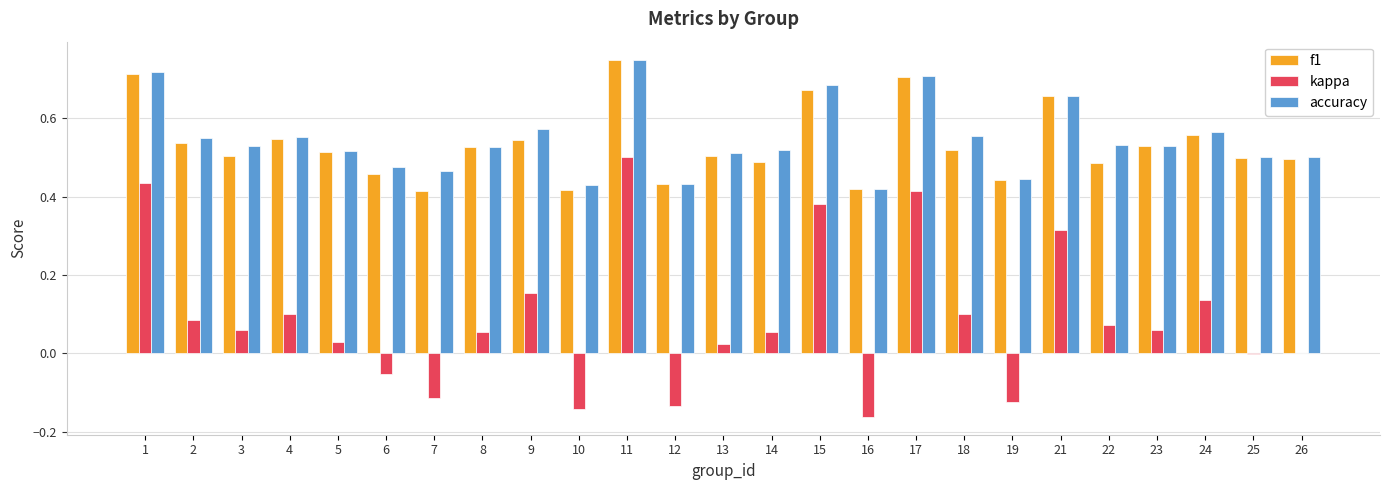

At which category does the chart reach its peak across all series?

11